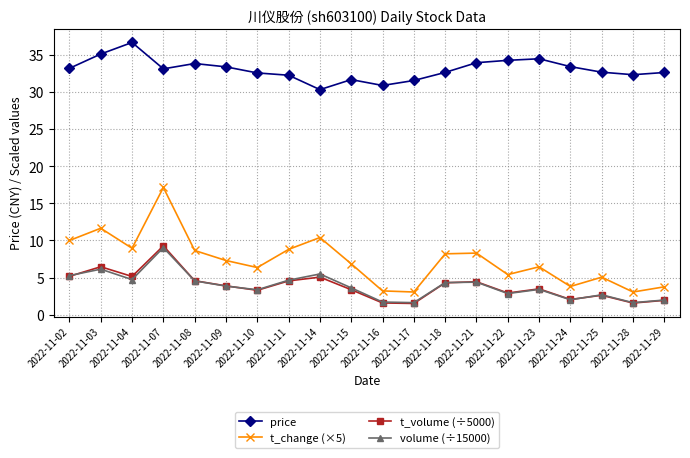

What is the approximate value of volume (÷15000) at 2022-11-29?

2.0